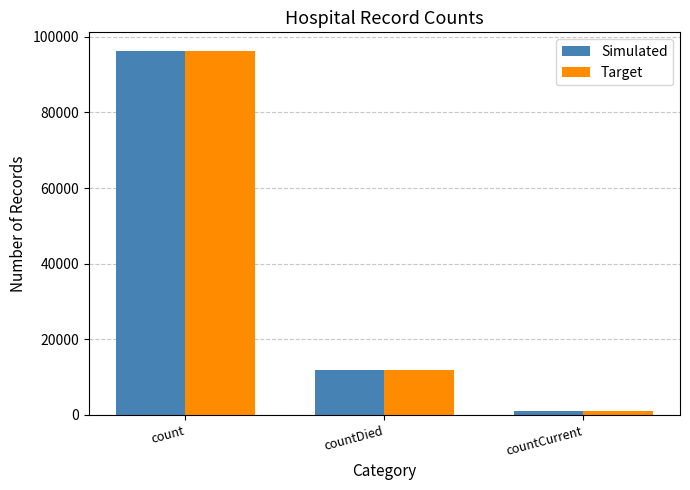

What are all the series names shown in the legend?

Simulated, Target